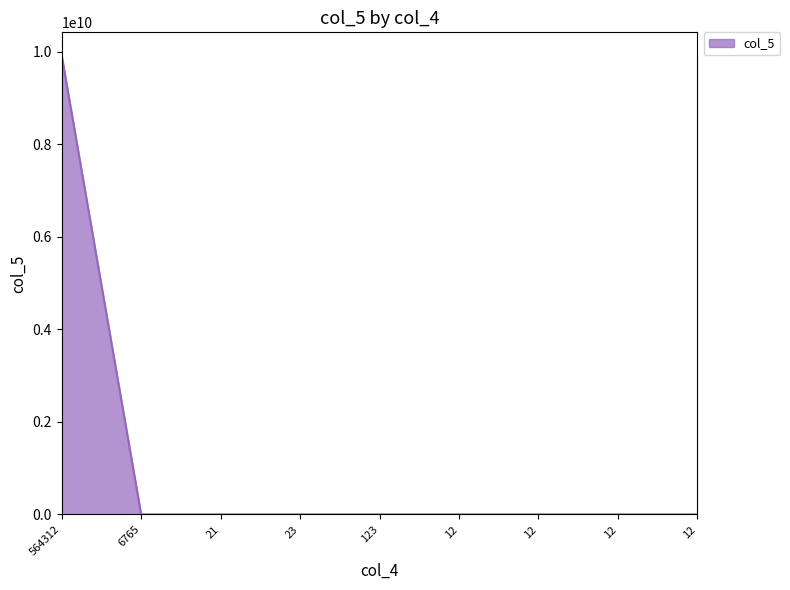

How many lines are shown in the chart?

1